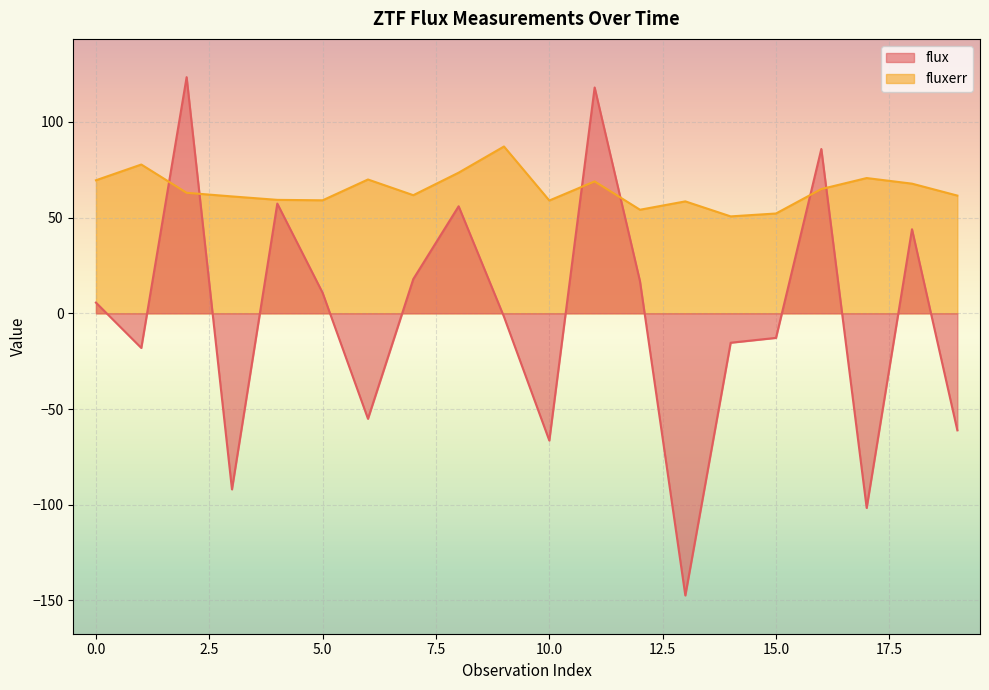

Reading right to left, what are all the values shown in this chart?

flux: 19=-61.1	18=43.9	17=-101.7	16=85.9	15=-12.8	14=-15.4	13=-147.4	12=16.8	11=118.0	10=-66.5	9=-1.8	8=55.9	7=17.9	6=-55.1	5=10.7	4=57.3	3=-92.0	2=123.4	1=-18.1	0=5.6
fluxerr: 19=61.5	18=67.7	17=70.7	16=64.9	15=52.2	14=50.6	13=58.5	12=54.1	11=68.9	10=58.9	9=87.2	8=73.5	7=61.7	6=69.9	5=59.0	4=59.3	3=61.1	2=63.0	1=77.7	0=69.5